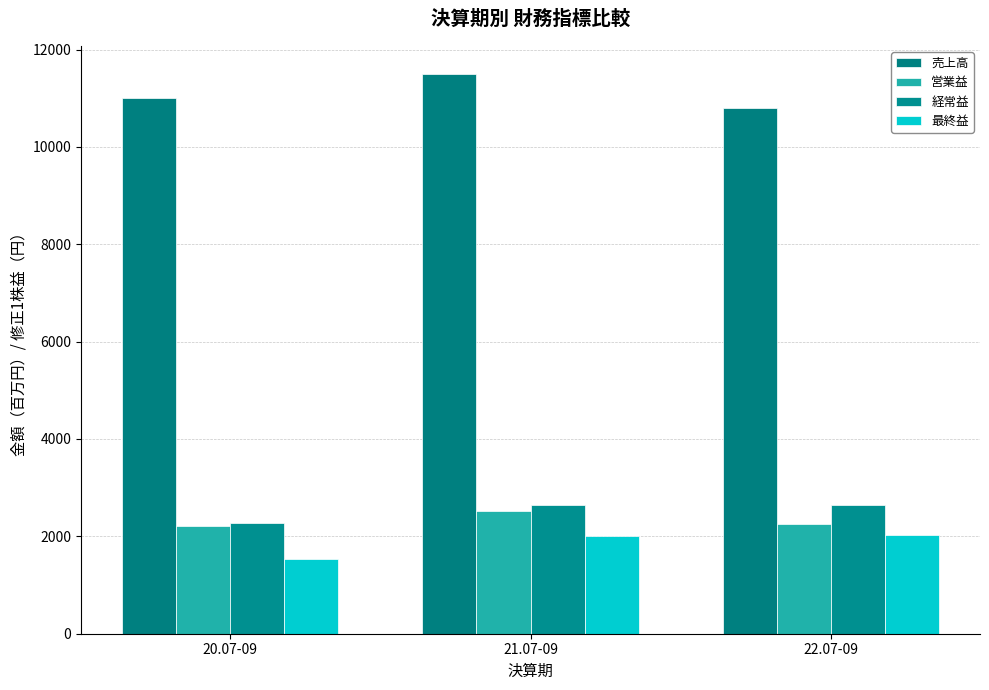

List the labels in order of 営業益 value, smallest first.

20.07-09, 22.07-09, 21.07-09